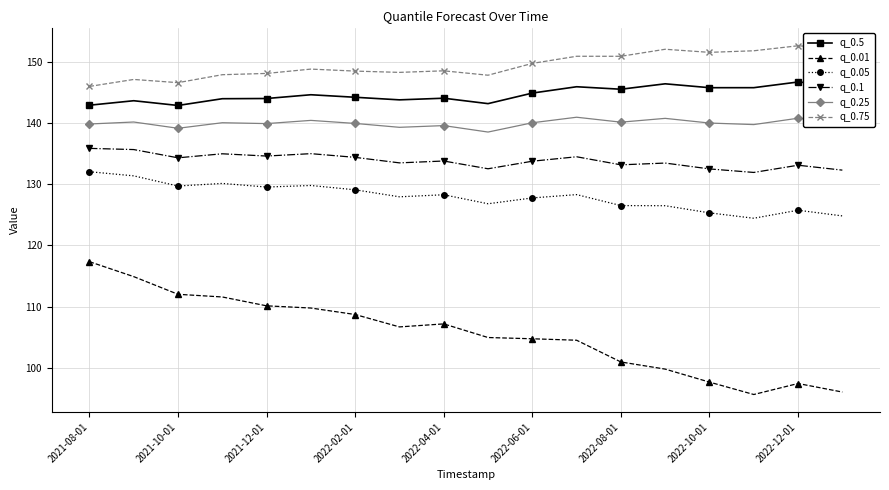

What is the value of the q_0.1 point at the 2nd from the left?

135.6